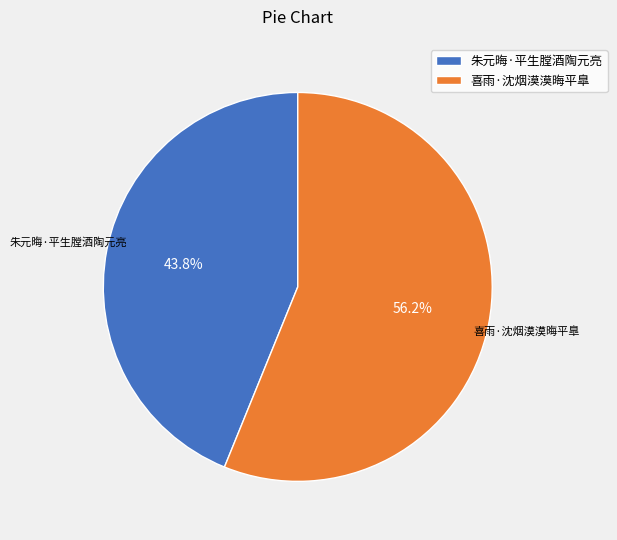

Which category has the smallest portion of the pie?

朱元晦·平生膛酒陶元亮